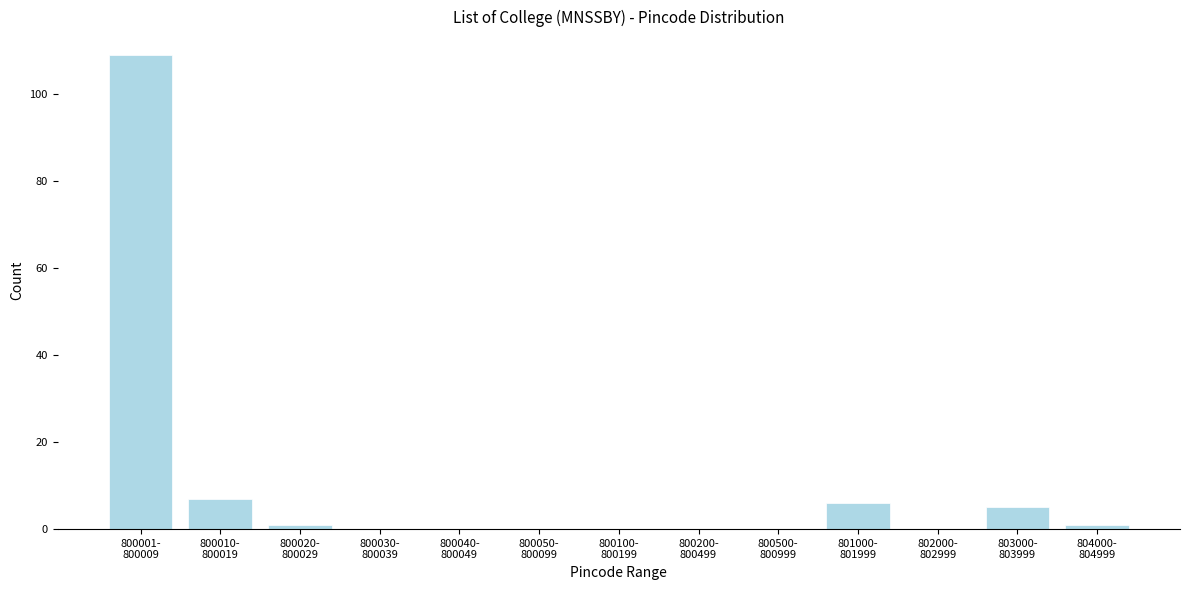

What is the greatest value displayed?

109